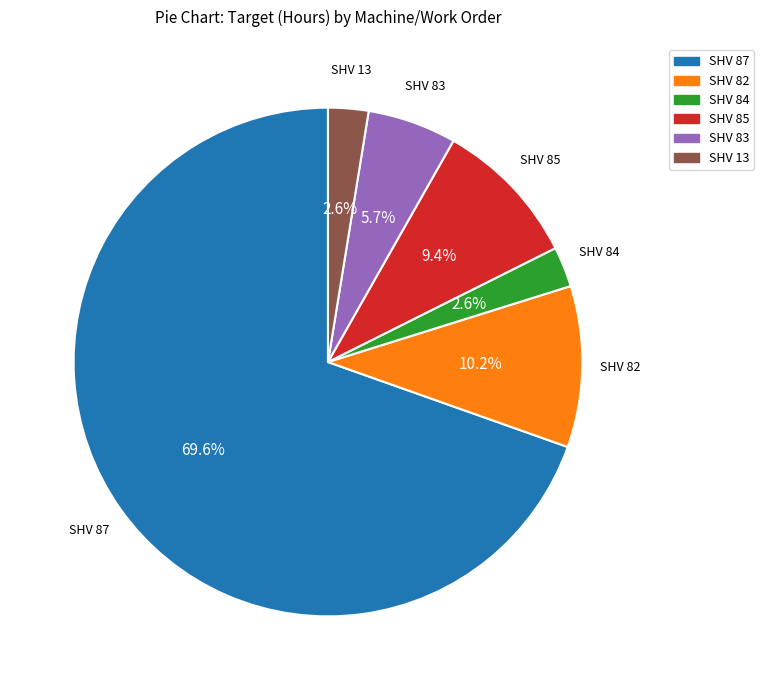

Does any single category account for the majority?

Yes